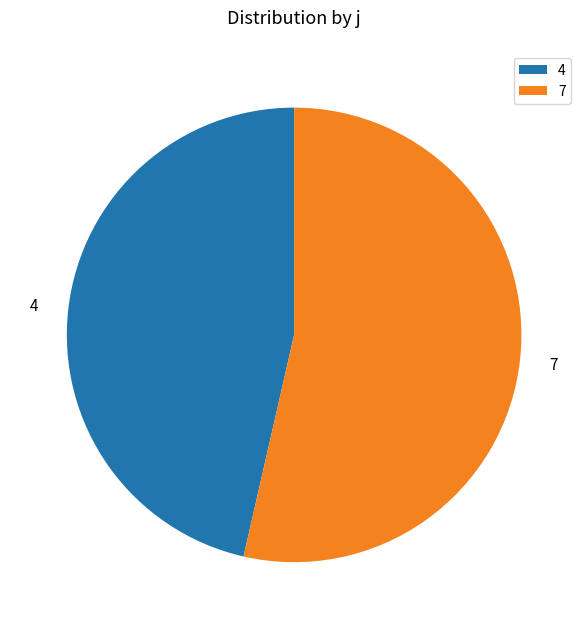

Which category has the smallest portion of the pie?

4